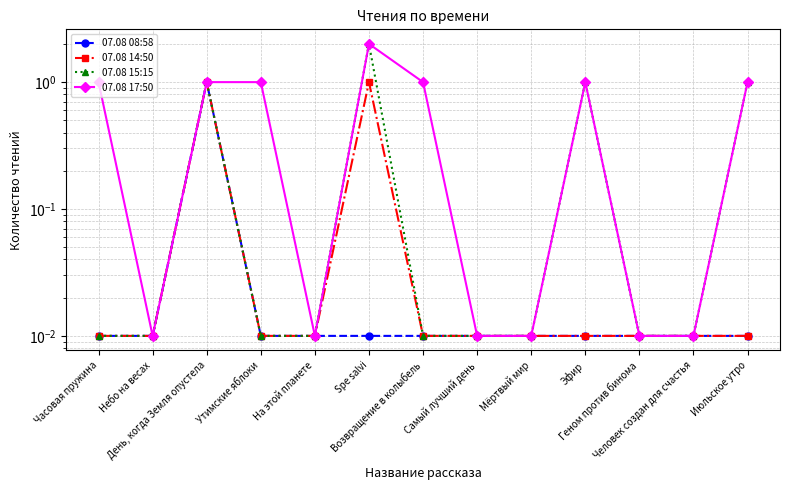

True or false: 07.08 15:15 and 07.08 08:58 intersect in this chart.

False